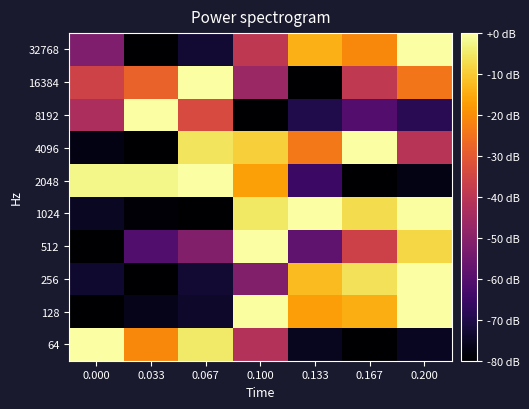

What is the total value across all series at 0.167?

-344.0